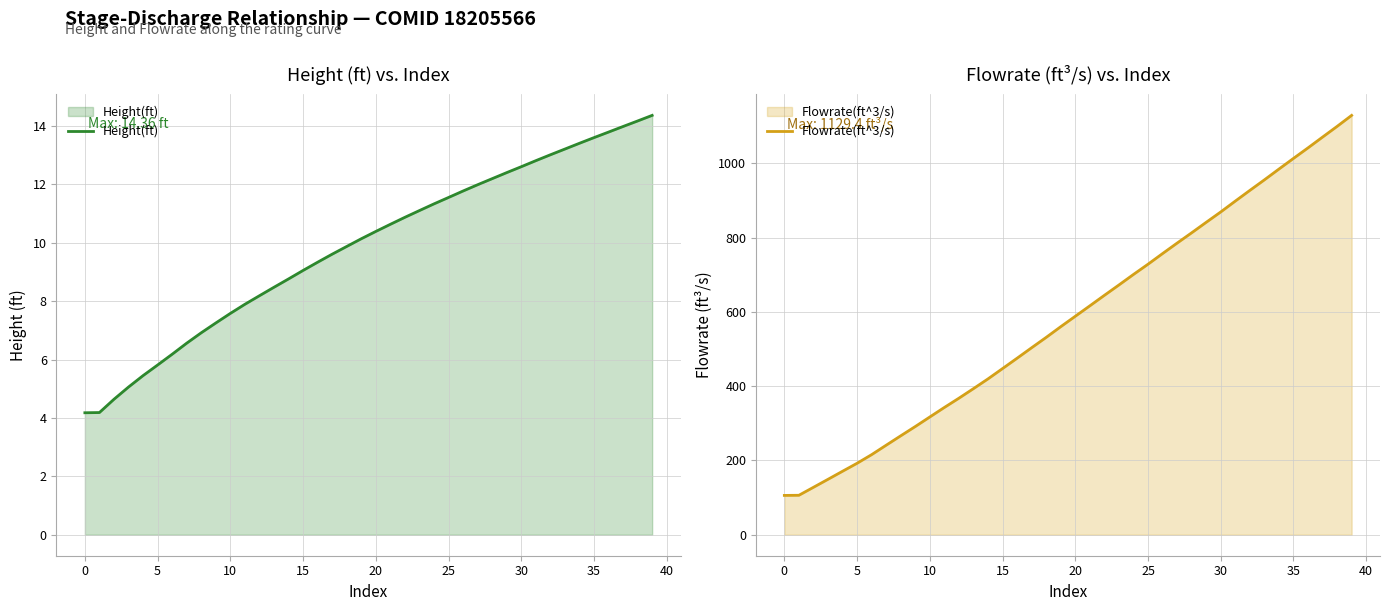

The value of Height(ft) at 35 is 13.6. True or false?

True